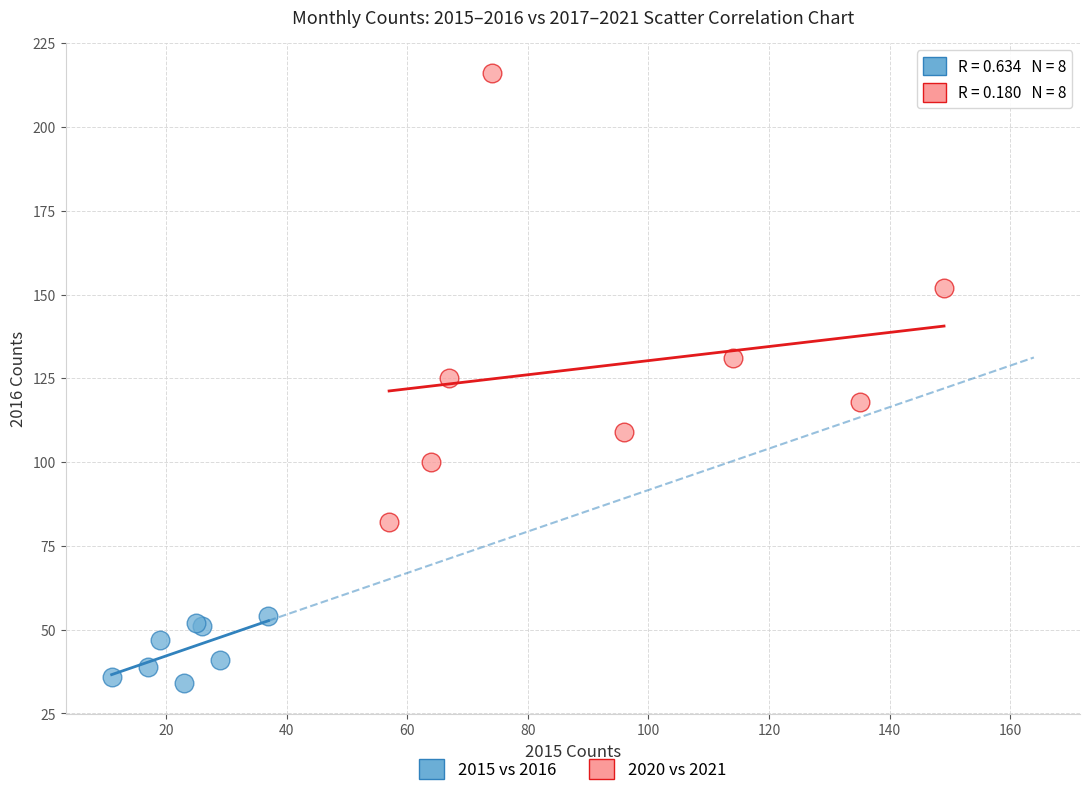

Which series contains the highest Y value?

2020 vs 2021